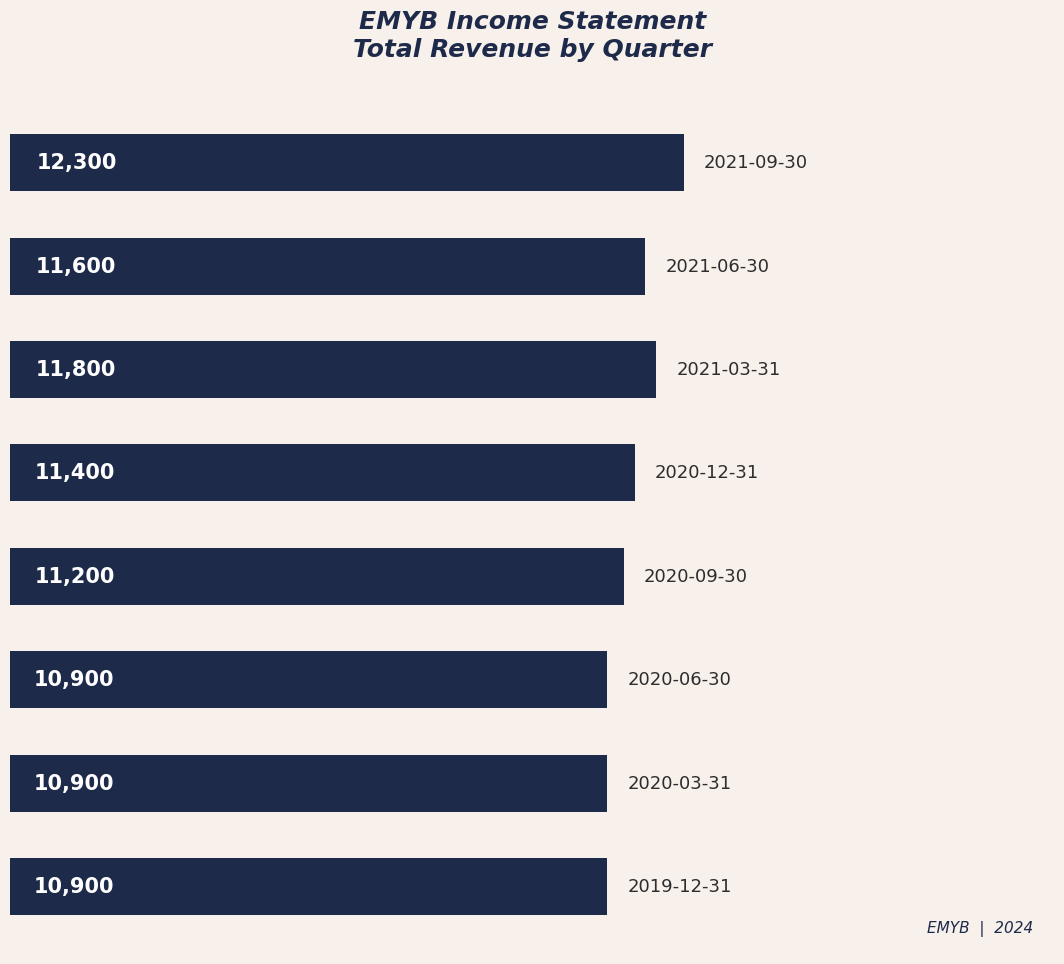

How many data points are less than 11400?

4